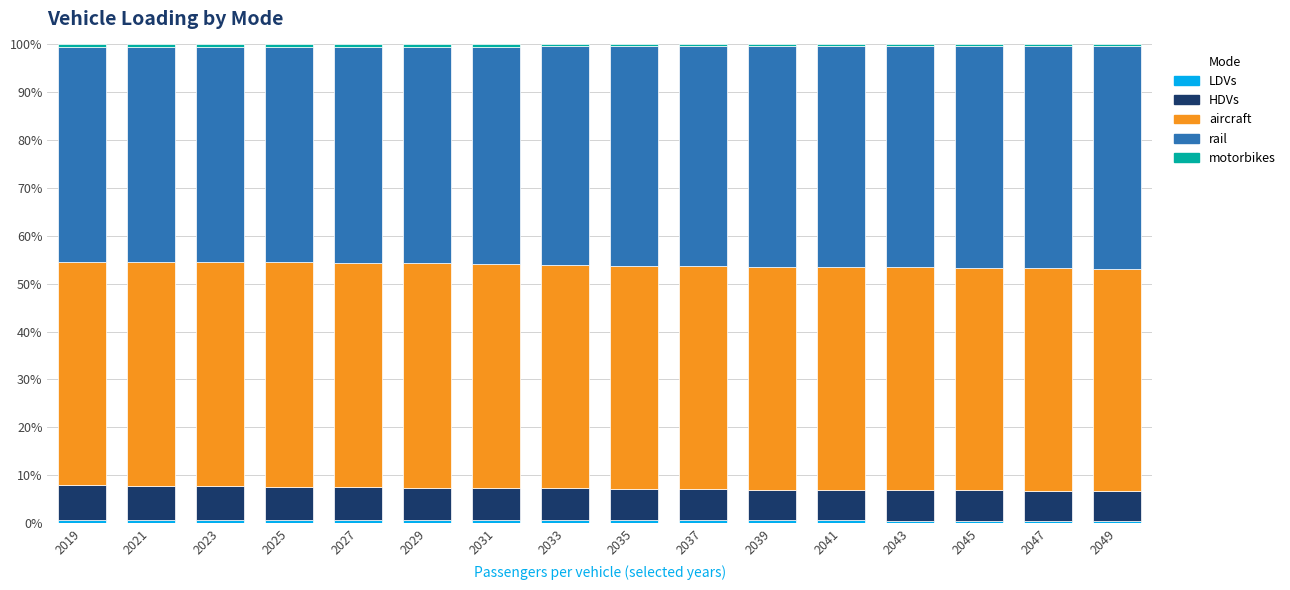

List the series in order of their peak value, highest first.

aircraft, rail, HDVs, LDVs, motorbikes